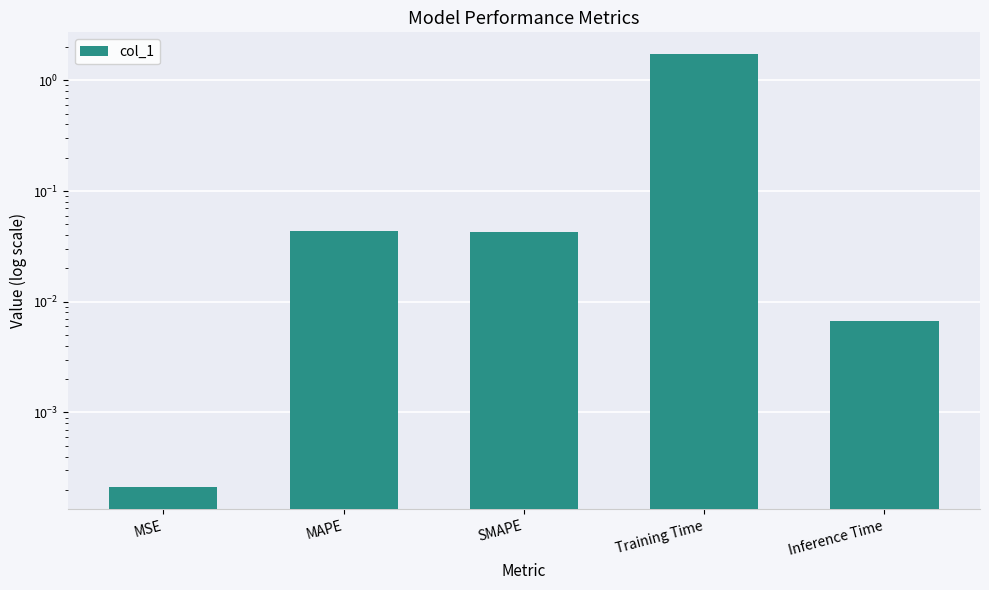

List the labels in order of value, smallest first.

MSE, Inference Time, SMAPE, MAPE, Training Time